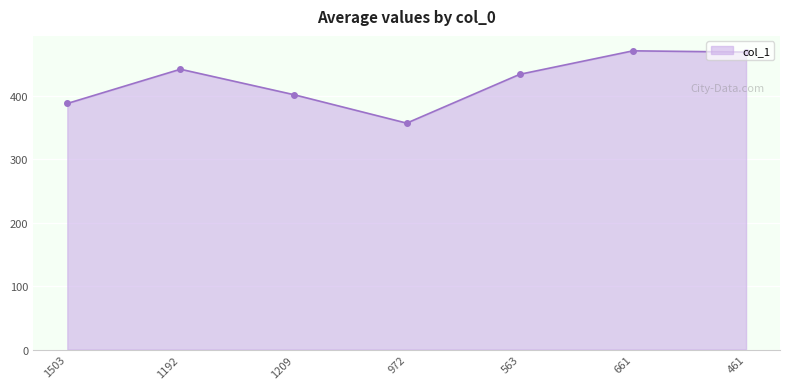

The value at 1209 is 402. True or false?

True